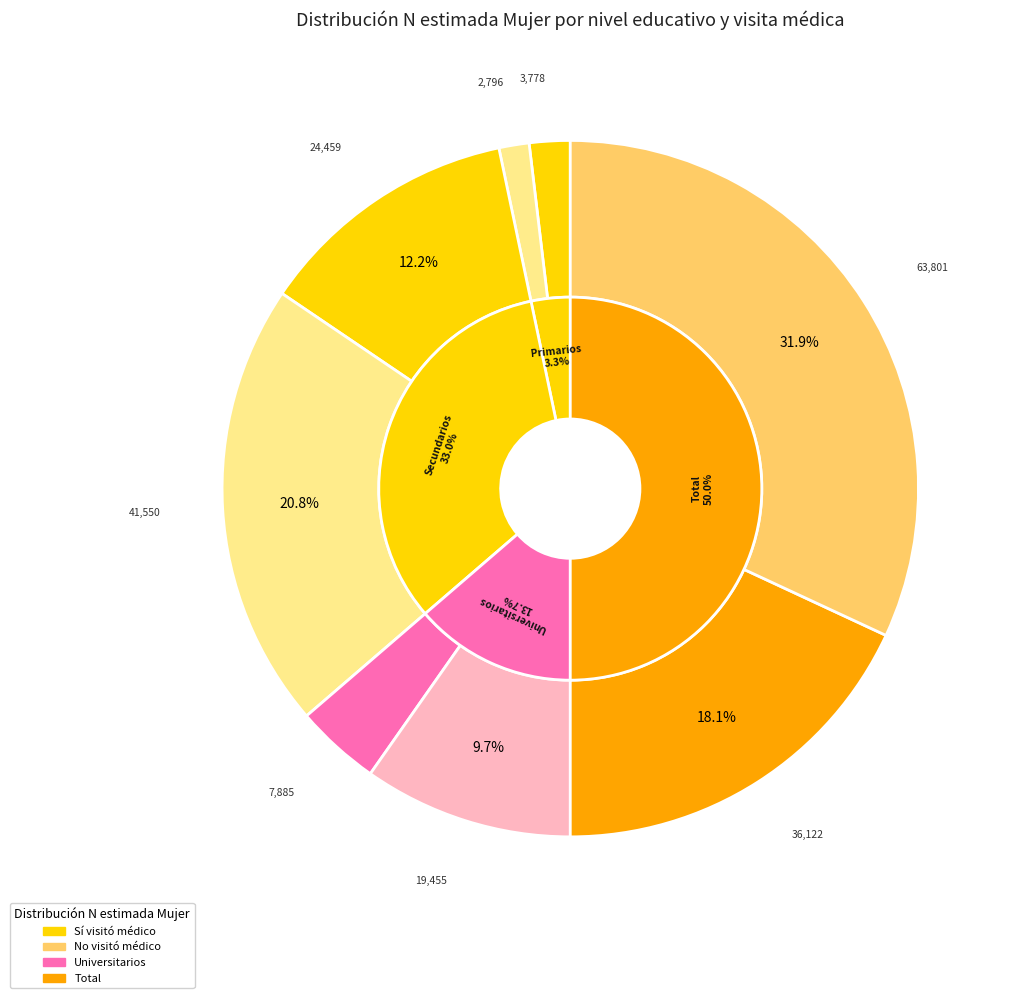

What portion of the pie excludes Primarios No?

98.6%